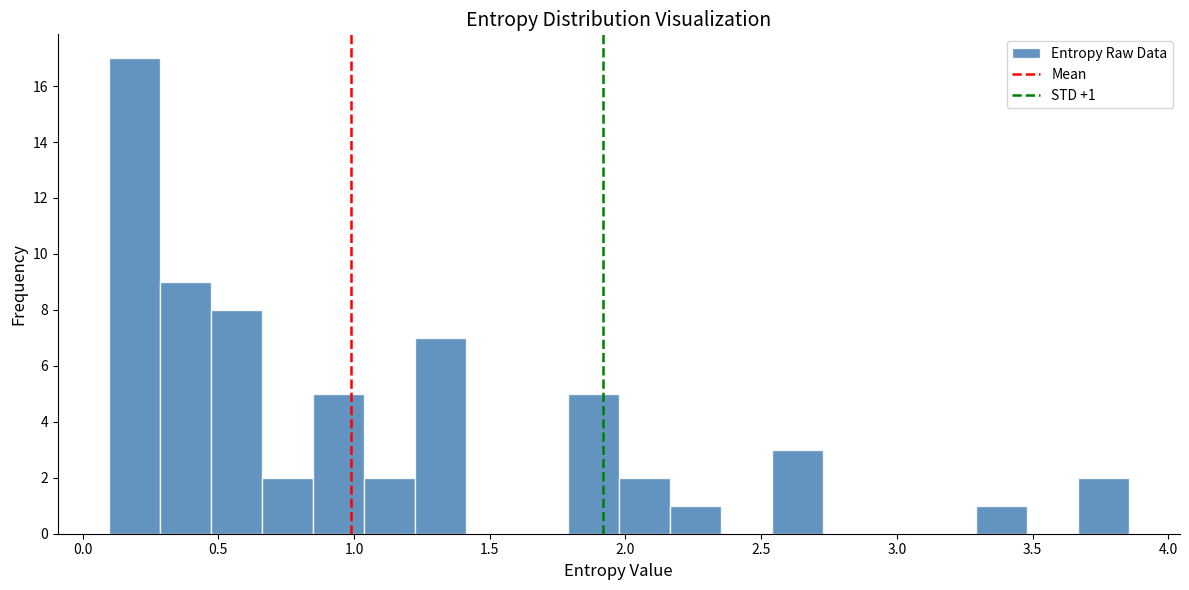

Read against the x-axis, roughly where is the centre of the tallest bar?

0.20